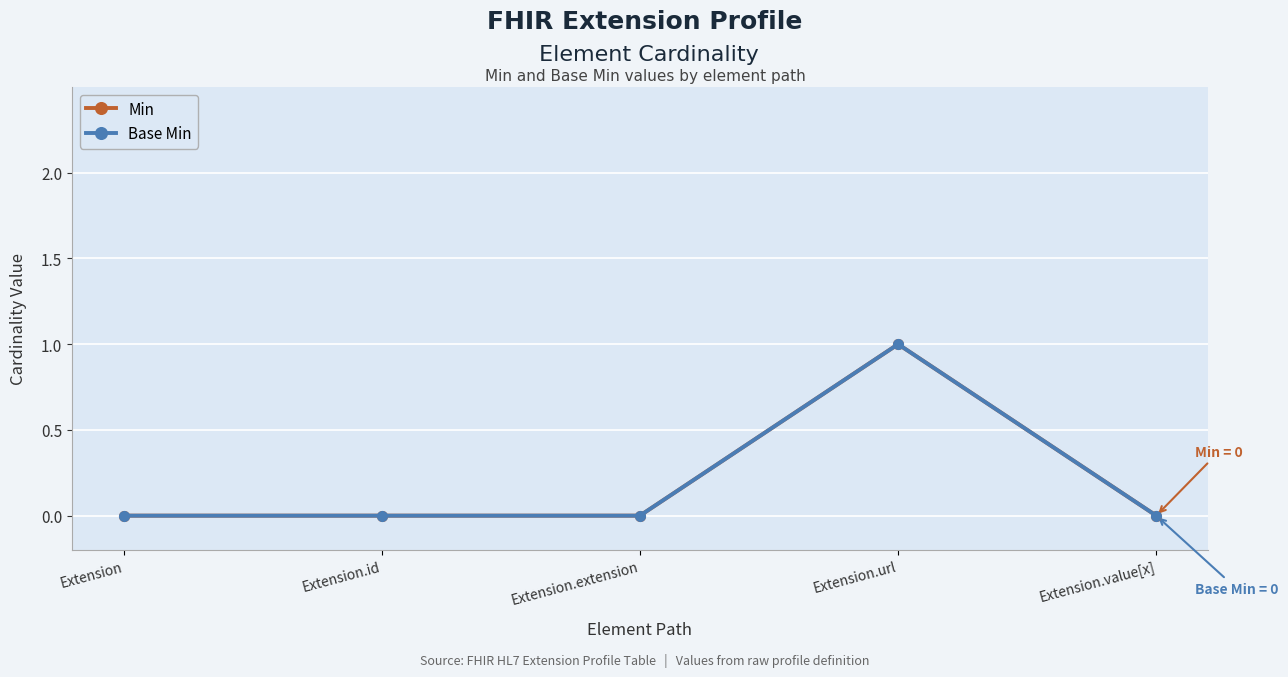

True or false: Base Min and Min cross at least once.

False